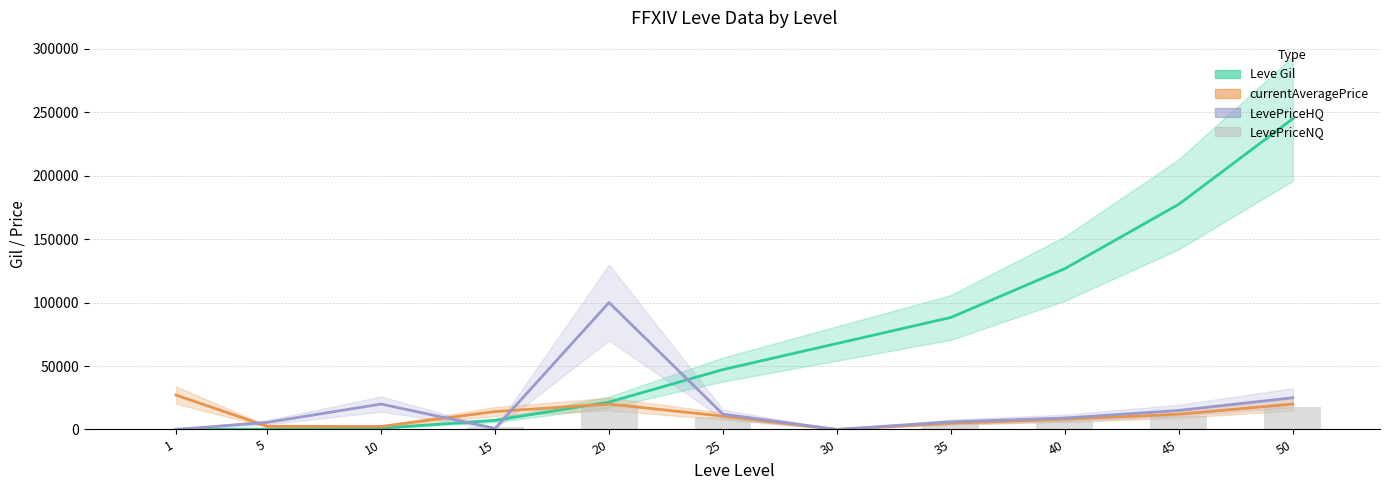

The chart shows a value of 18000 at 50. True or false?

True